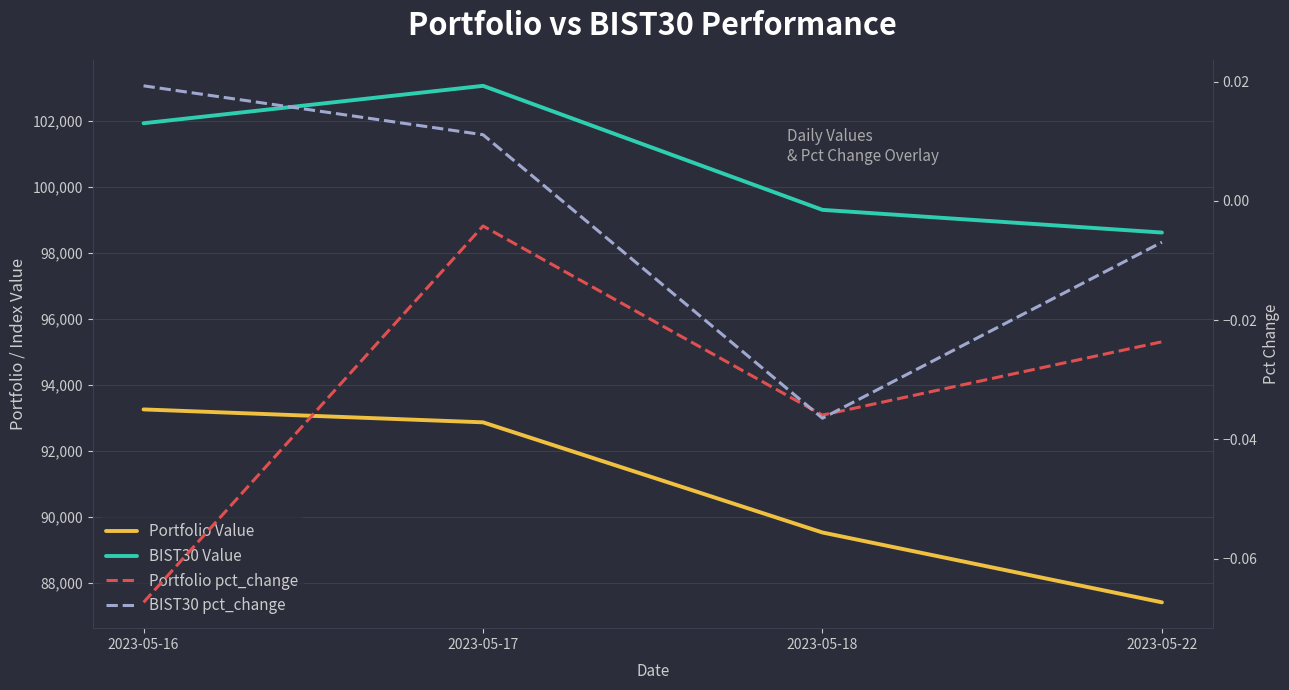

How many positive values does the BIST30 pct_change series have?

2